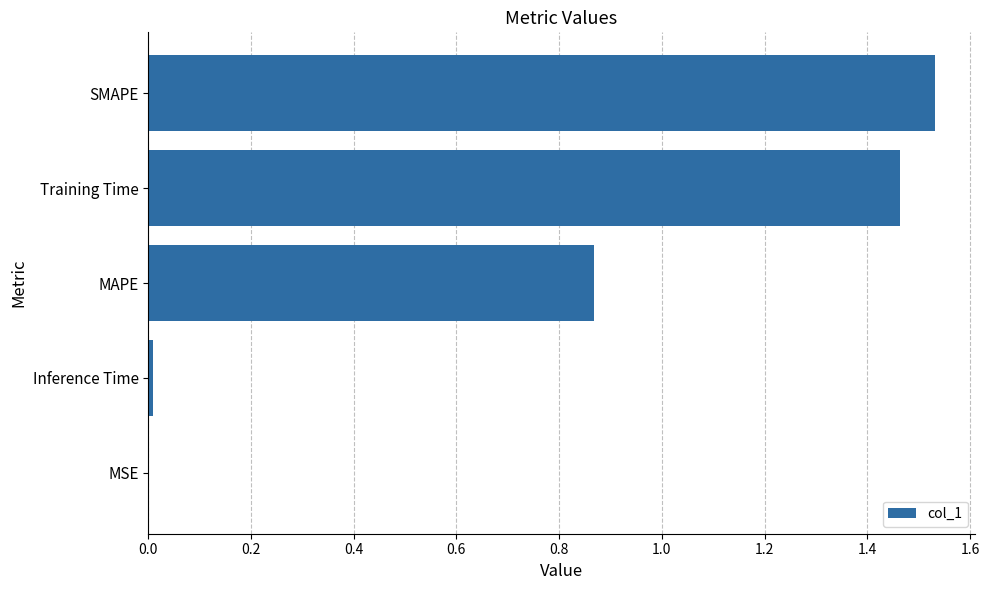

Which has a higher value, MSE or SMAPE?

SMAPE